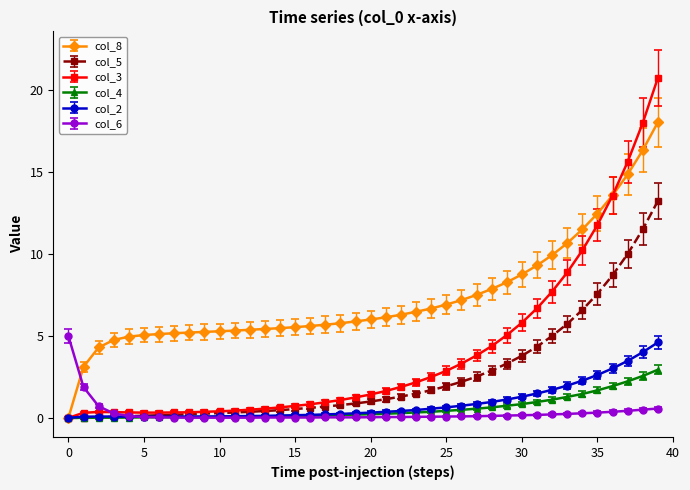

Which series has the widest spread of values?

col_3